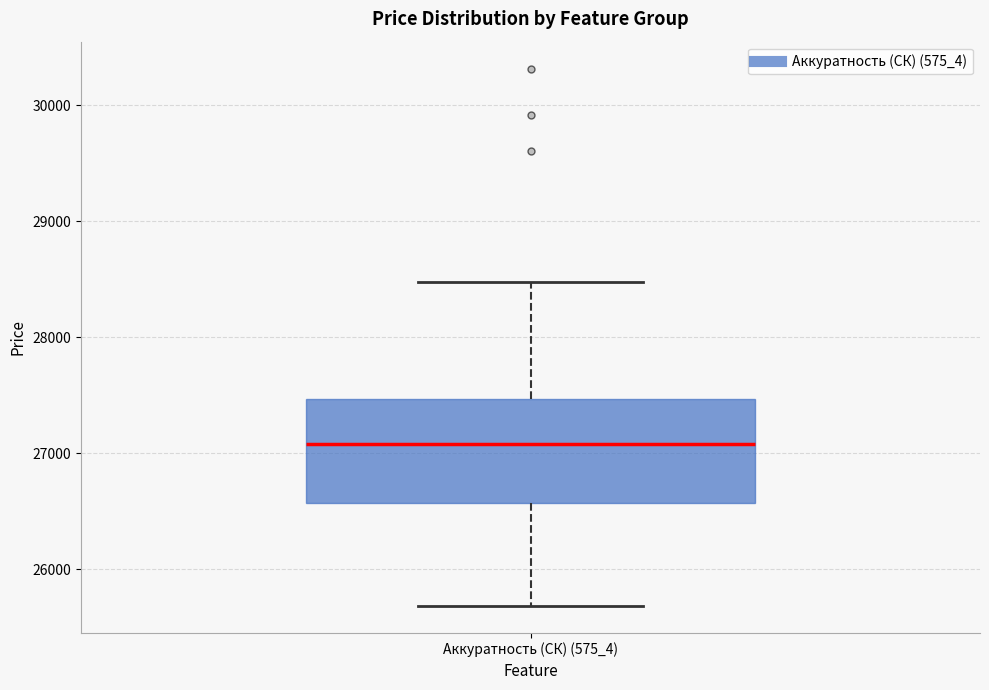

Where is the lower edge of the box for Аккуратность (СК) (575_4) on the y-axis? The values are not printed on the chart, so give them approximately, as read against the axis.

26600